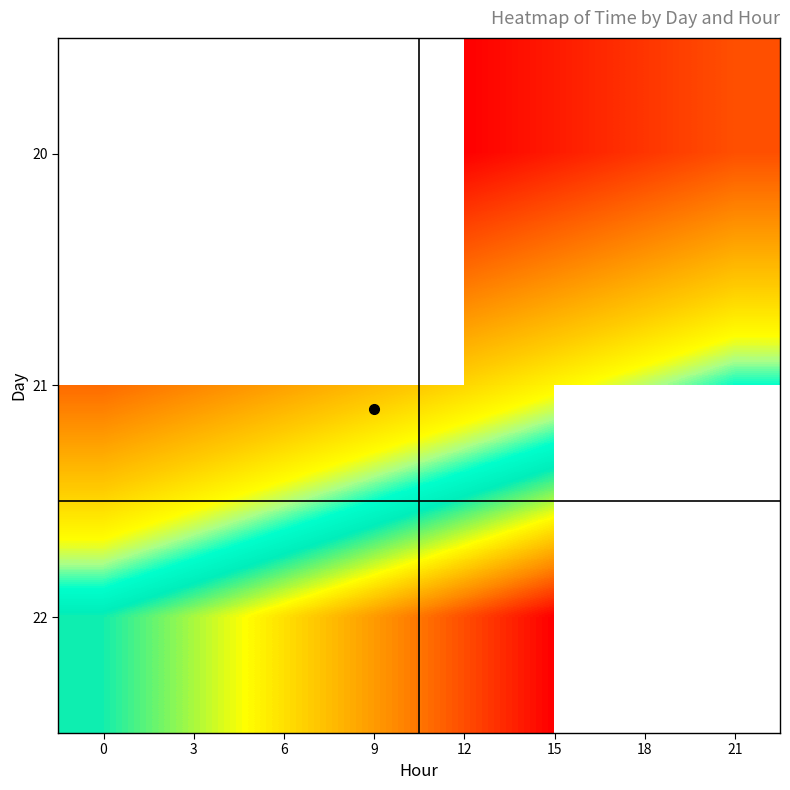

At which category does the chart reach its minimum across all series?

12